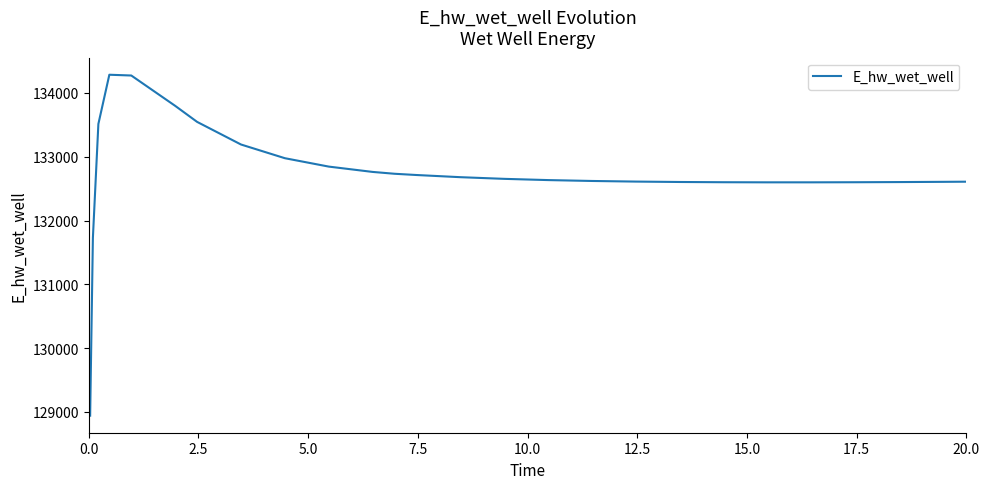

What is the smallest value displayed?

128942.2